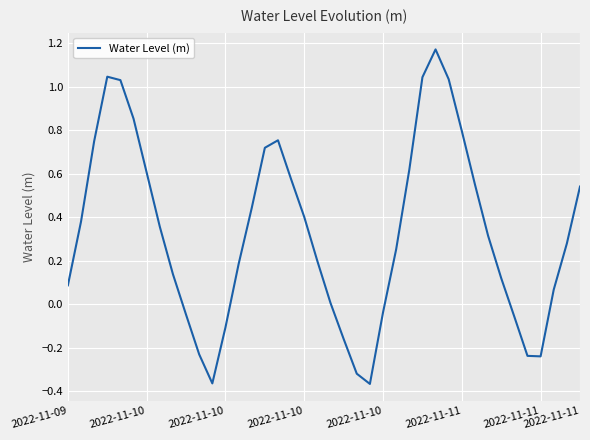

What is the difference between the maximum and minimum values?

1.5